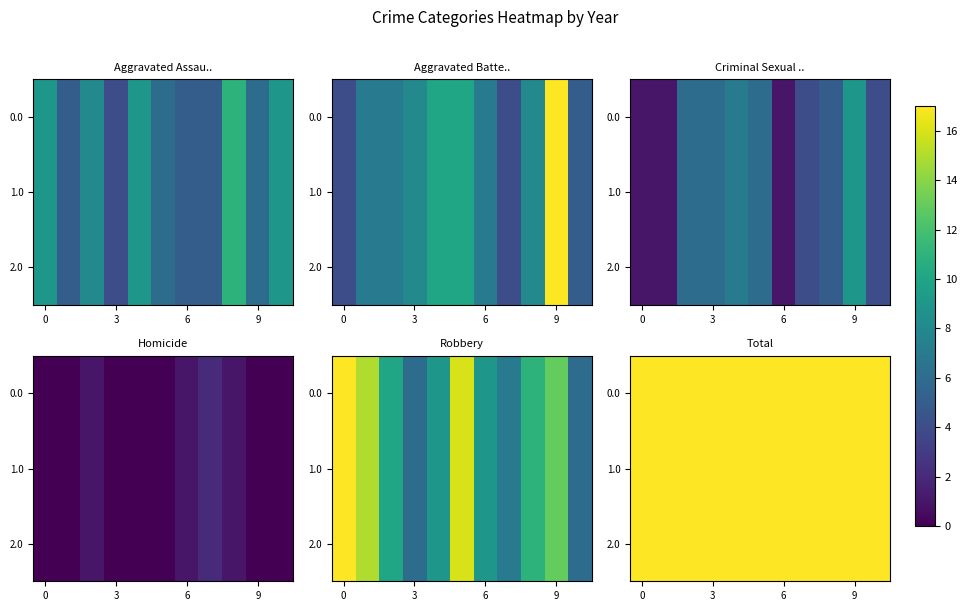

How many values in the 0.0 series exceed 31?

5